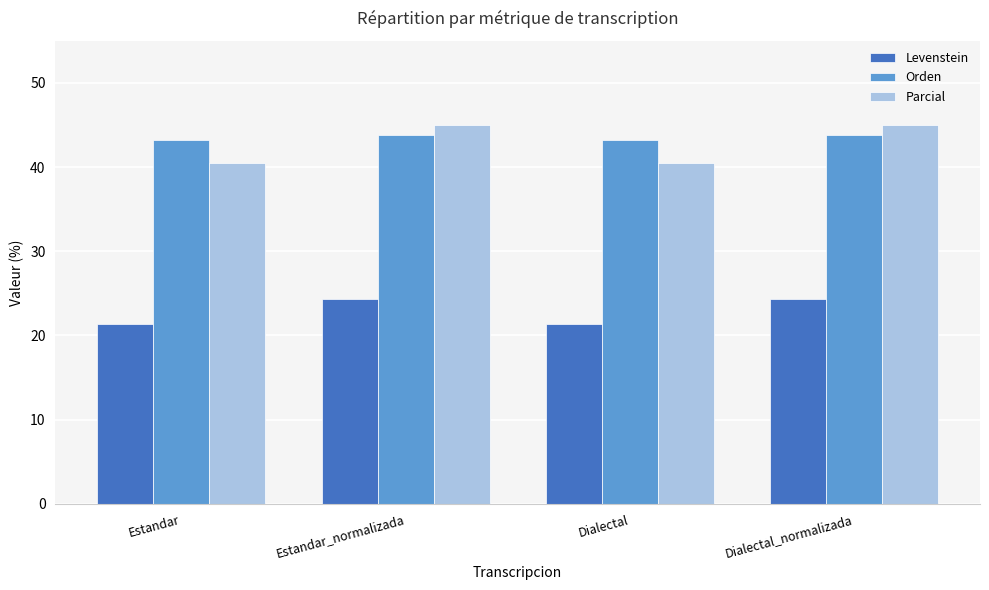

Count the number of data series in this chart.

3